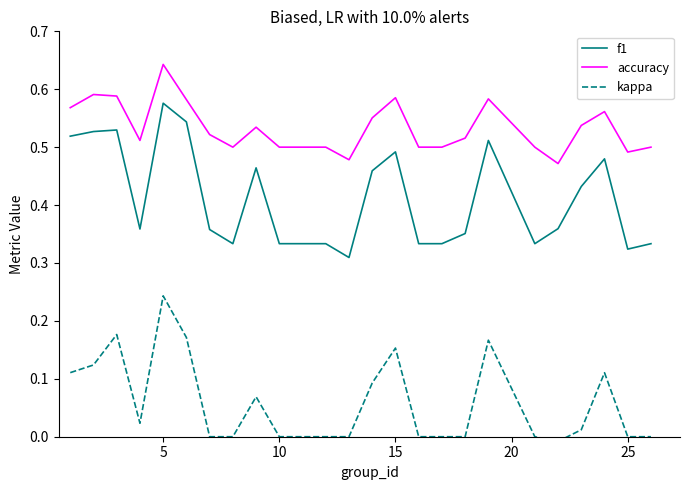

At which label does accuracy reach its peak?

5